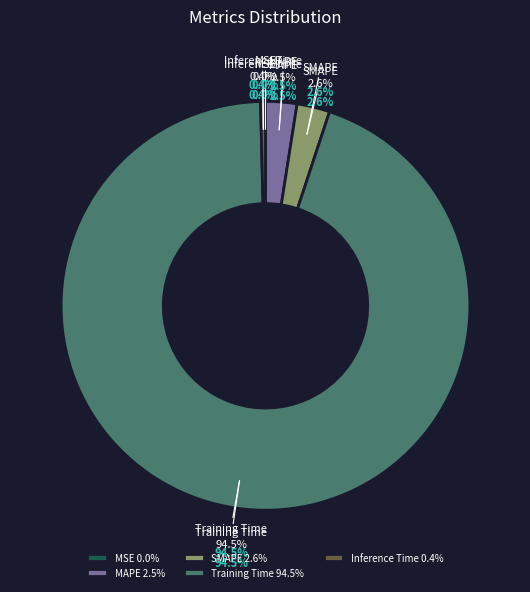

To the nearest percent, what is the difference between the largest and smallest slice percentages?

95%